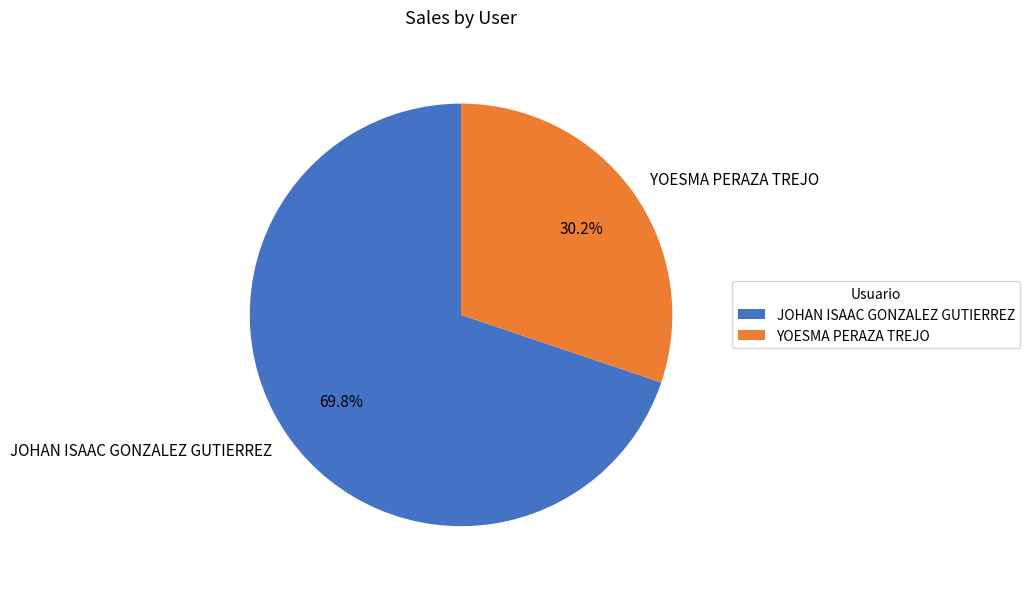

What is the largest slice in the pie chart?

JOHAN ISAAC GONZALEZ GUTIERREZ